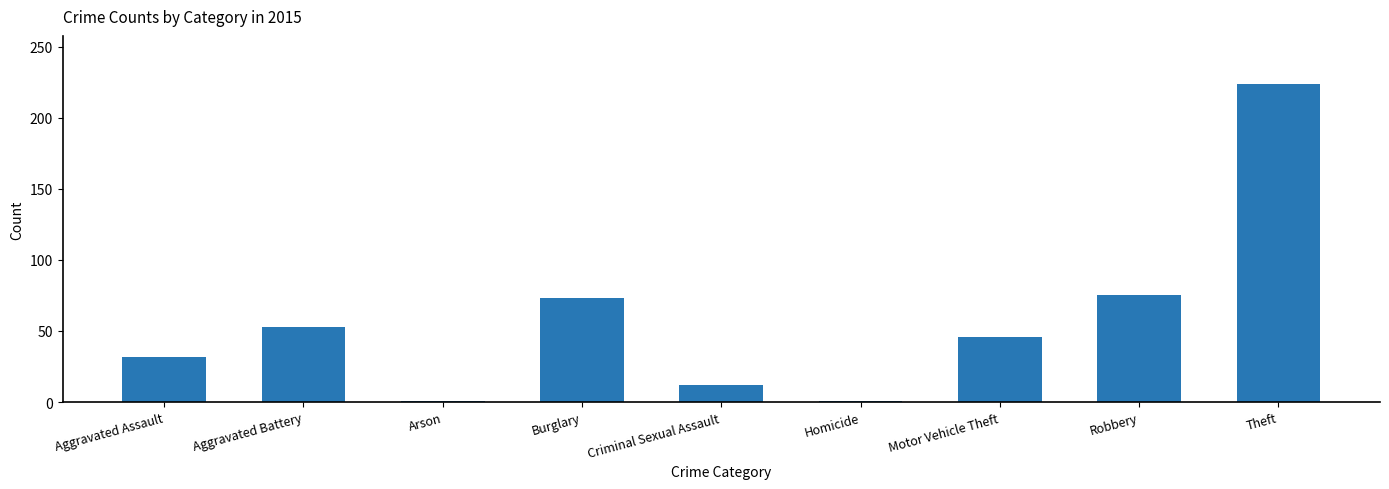

What is the change in value from Arson to Motor Vehicle Theft?

+45